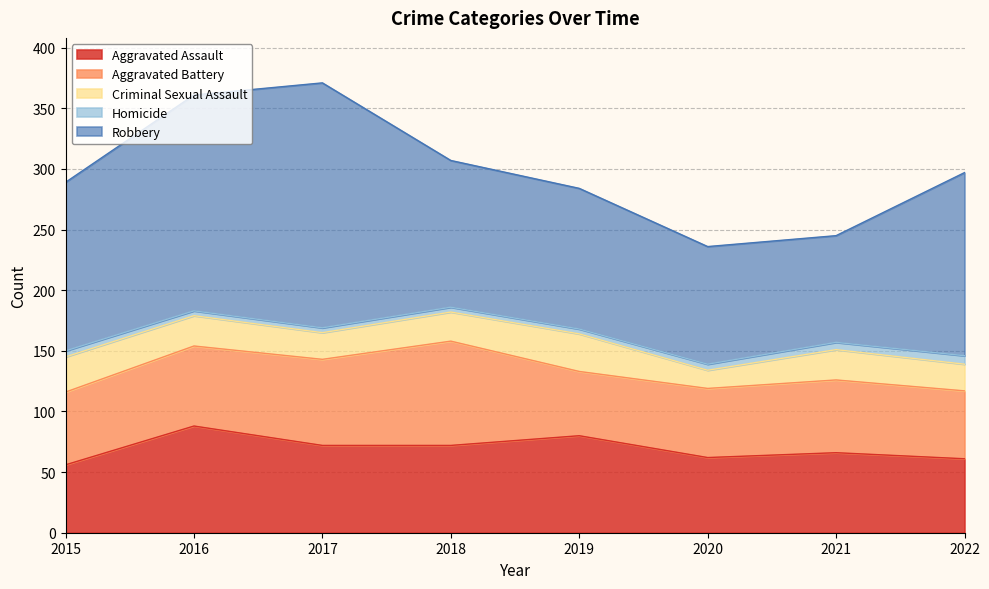

At which label is Homicide closest to 5?

2015